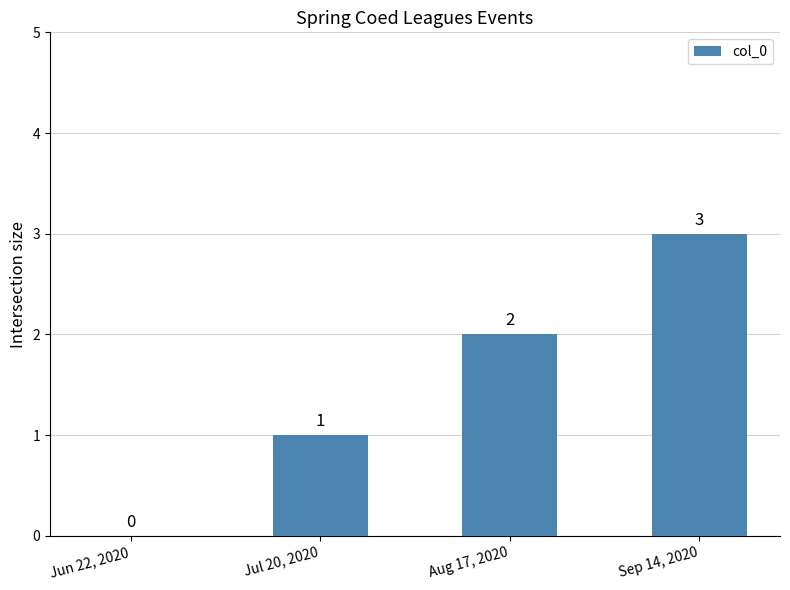

What is the greatest value displayed?

3